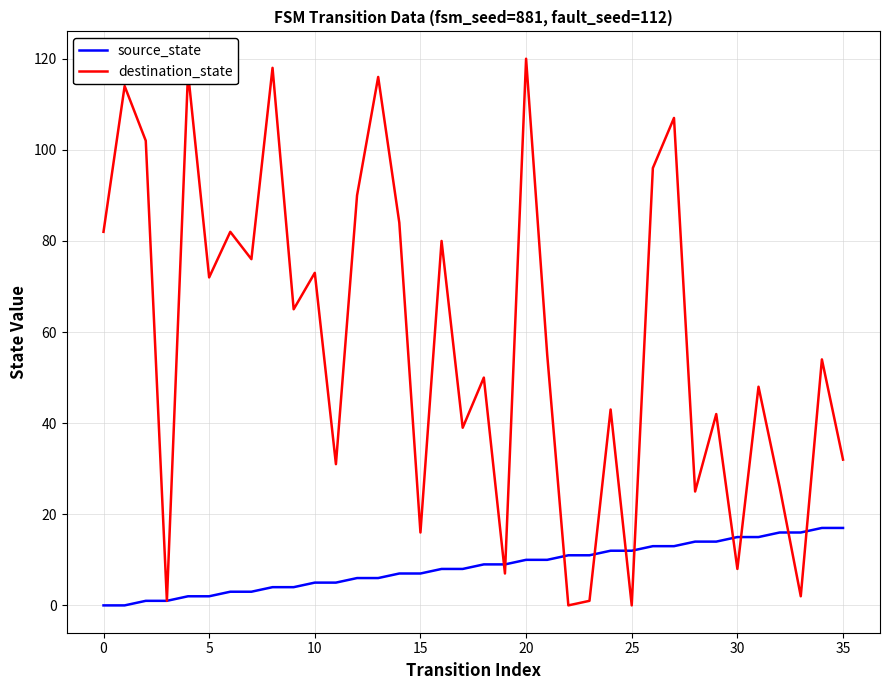

What is the highest value of the source_state series?

17